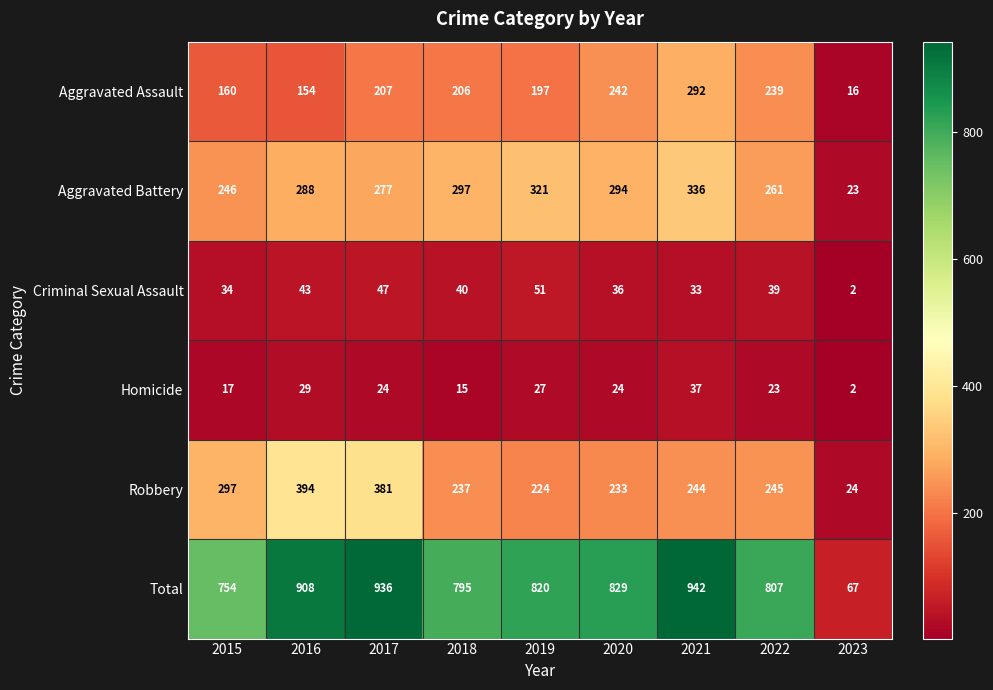

Which series has the largest total across all categories?

Total